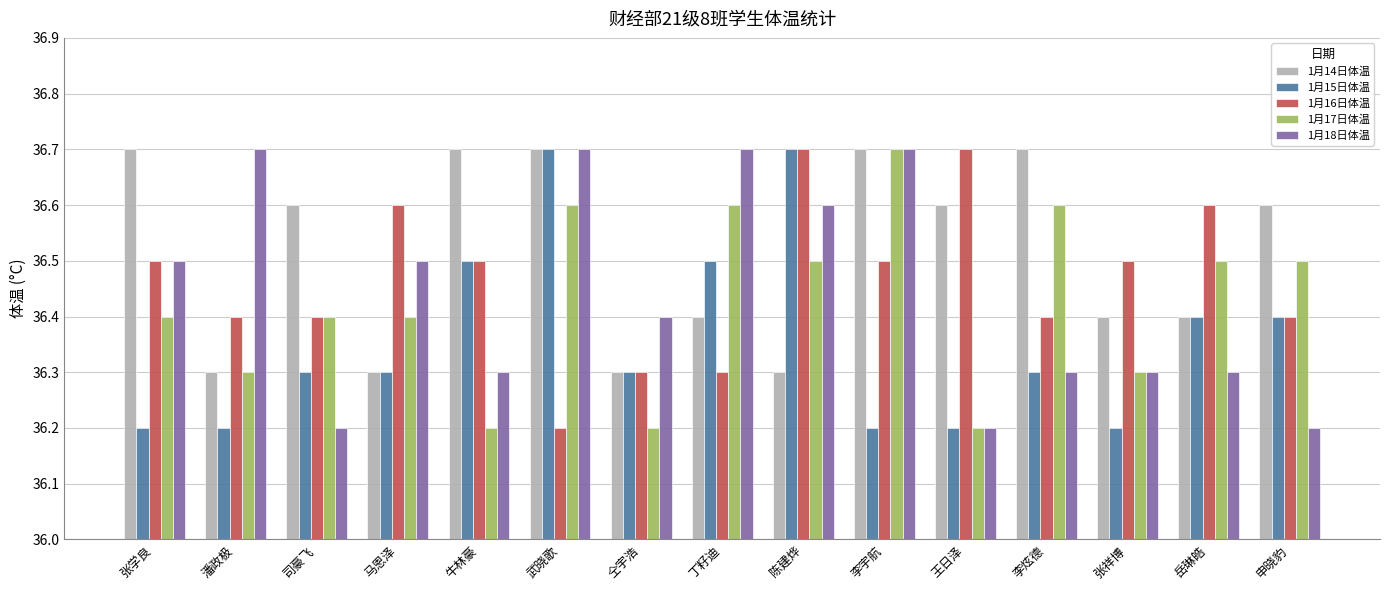

How many 1月16日体温 values are between 36 and 37?

15